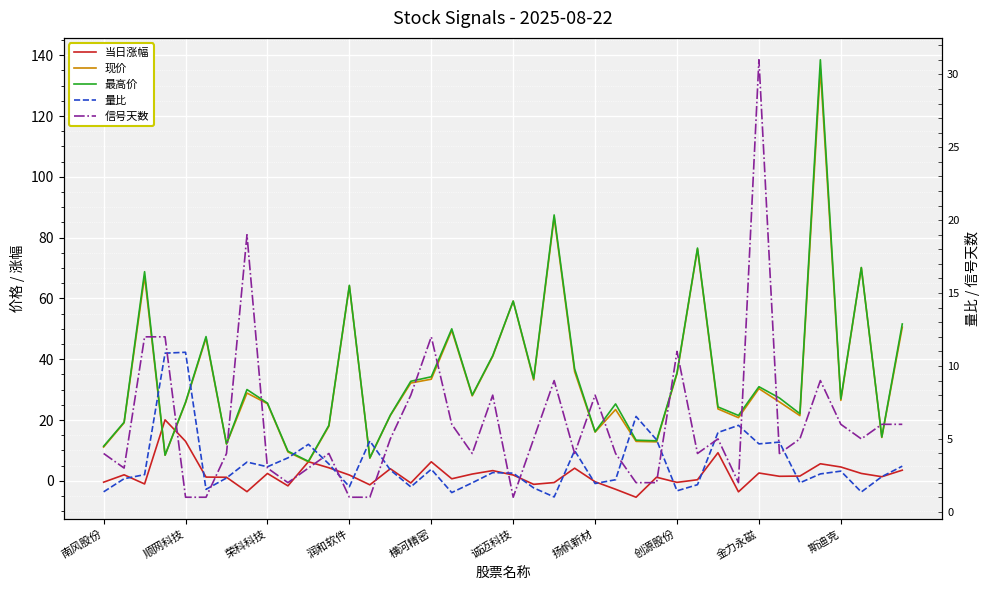

At which category does the chart reach its peak across all series?

35